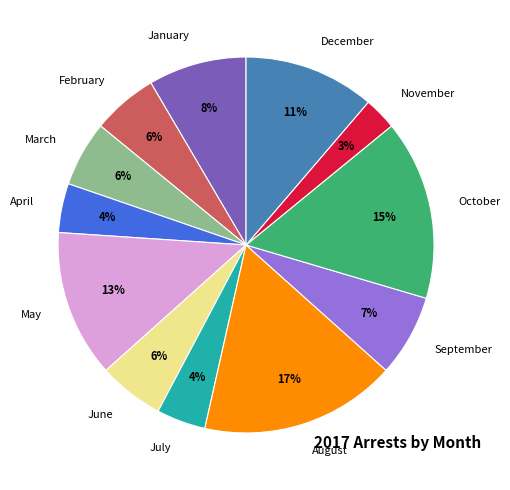

True or false: November accounts for 3% of the total.

True